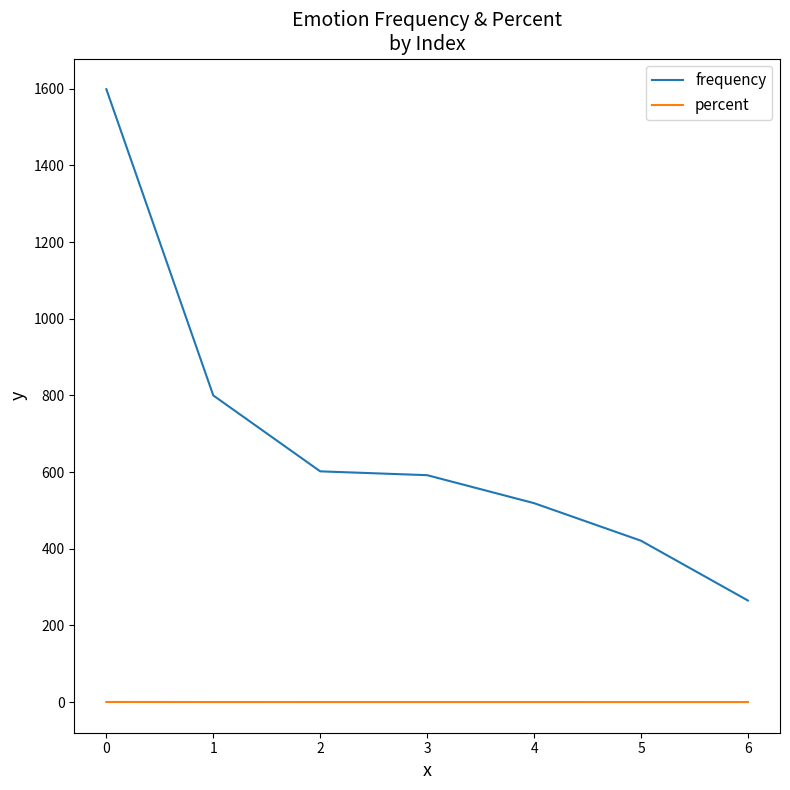

What is the sum of all frequency values?

4798.0